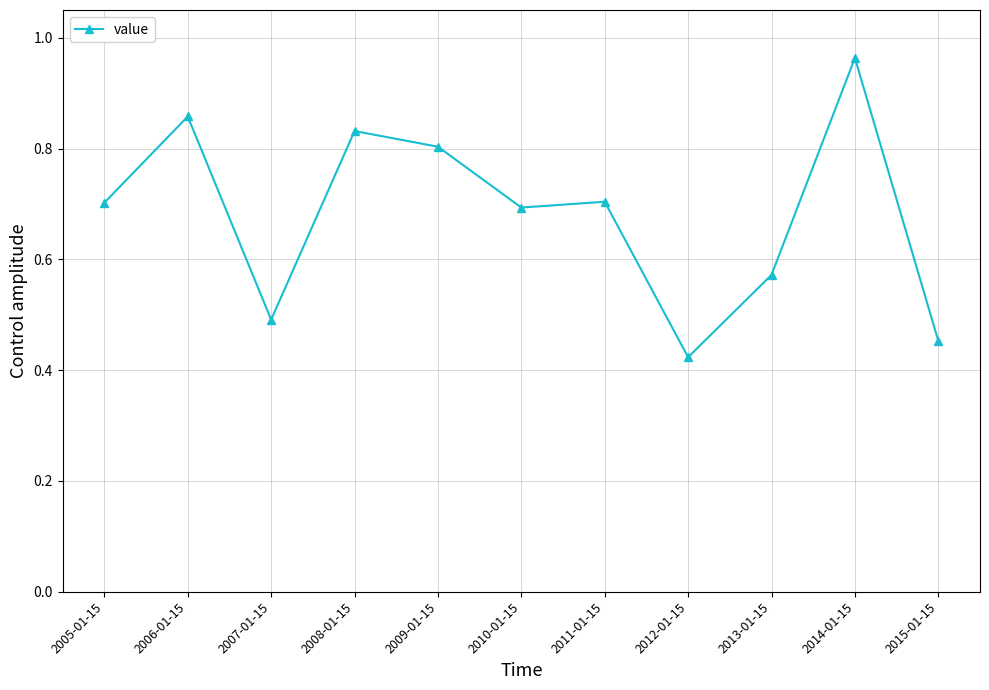

What is the label of the 3rd point from the left?

2007-01-15